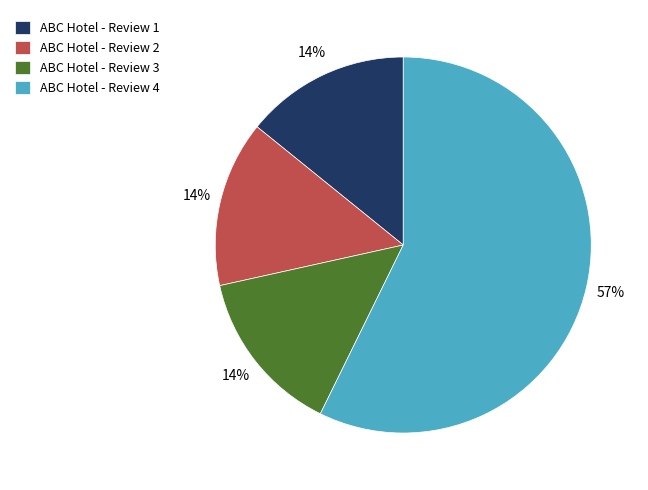

Is the sum of ABC Hotel - Review 4 and ABC Hotel - Review 1 greater than half?

Yes